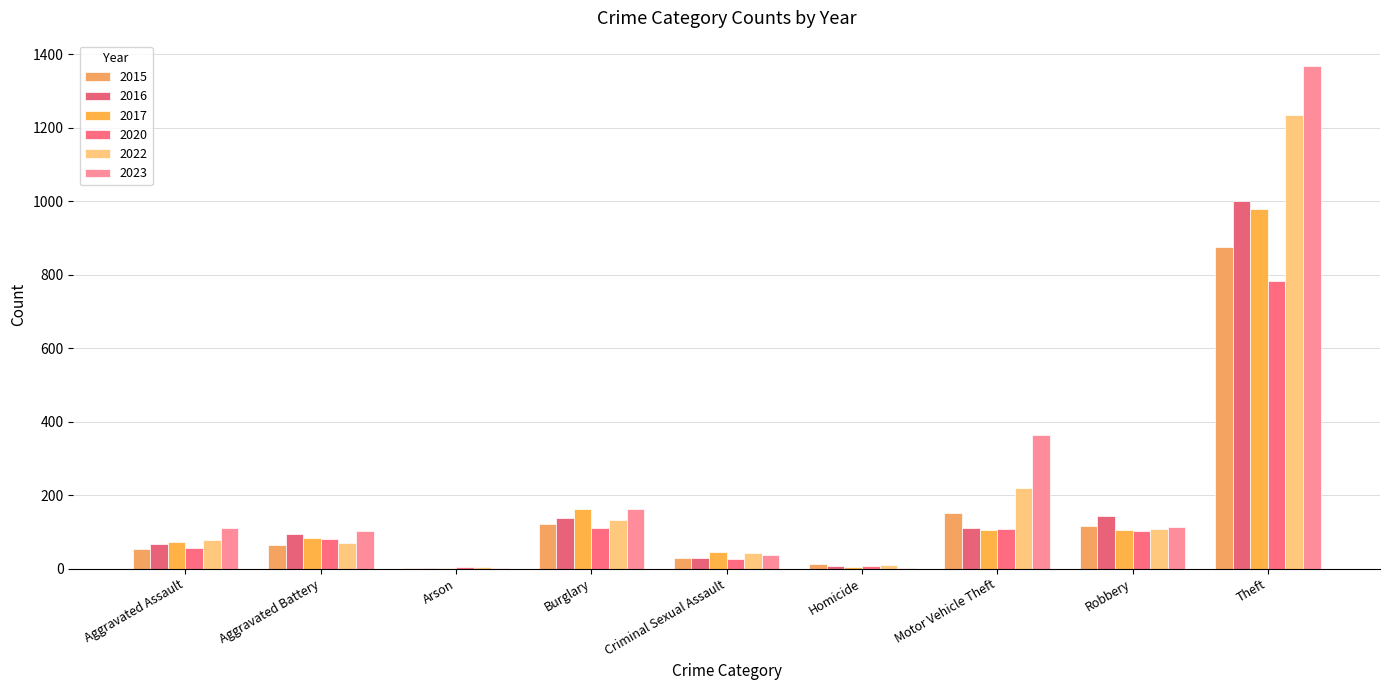

At which category does the chart reach its peak across all series?

Theft